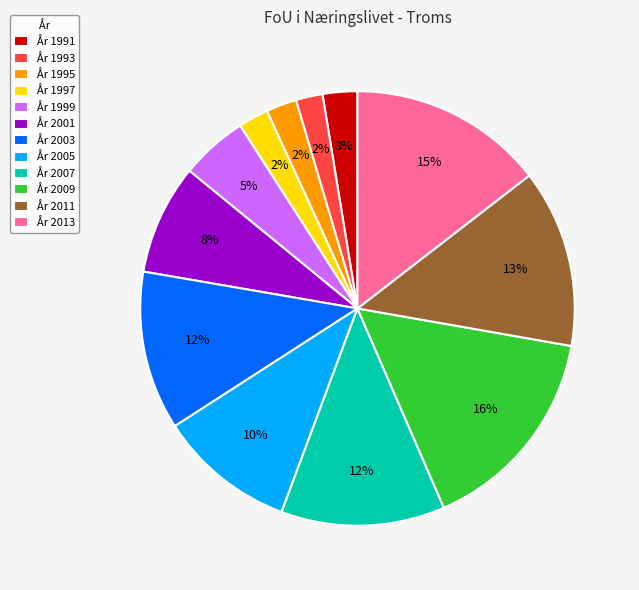

Between År 2003 and År 1999, which is larger?

År 2003